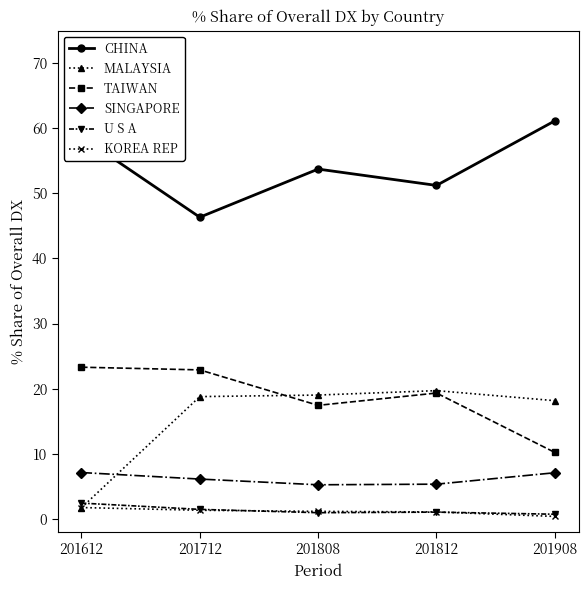

Which category has the lowest value in the MALAYSIA series?

201612